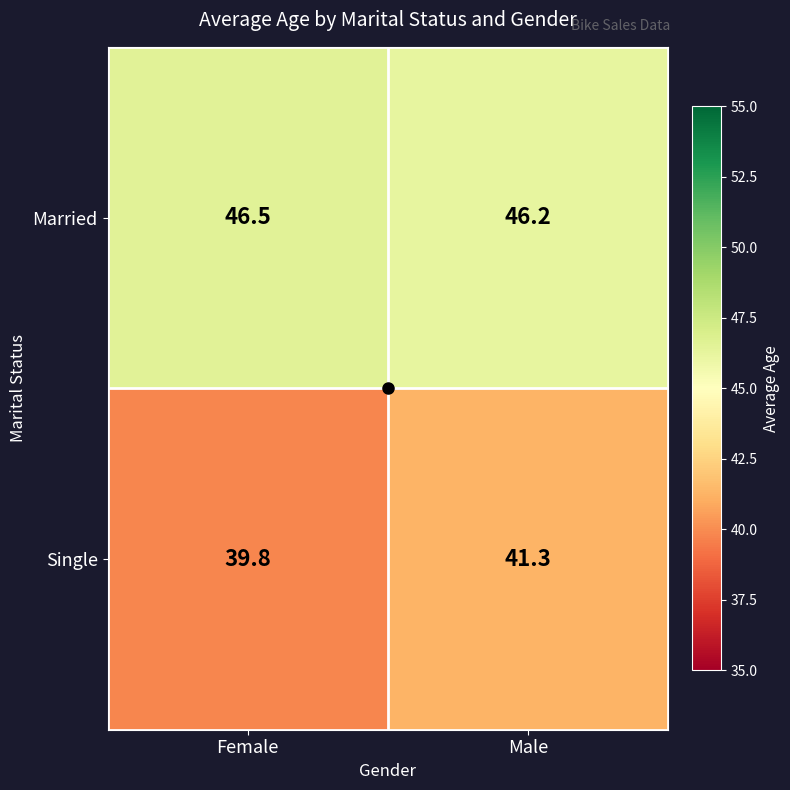

The Married series shows 46.2 at Male. True or false?

True